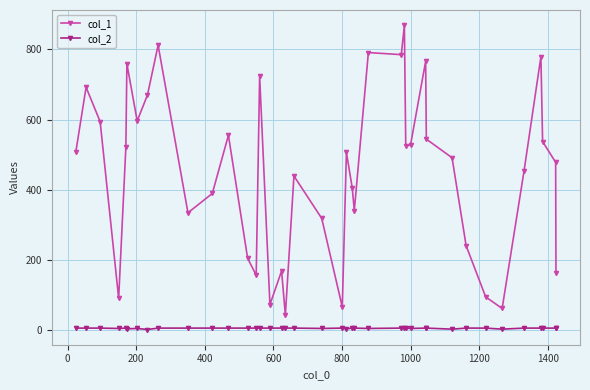

True or false: col_2 has more than 1 points higher than both neighbors.

True